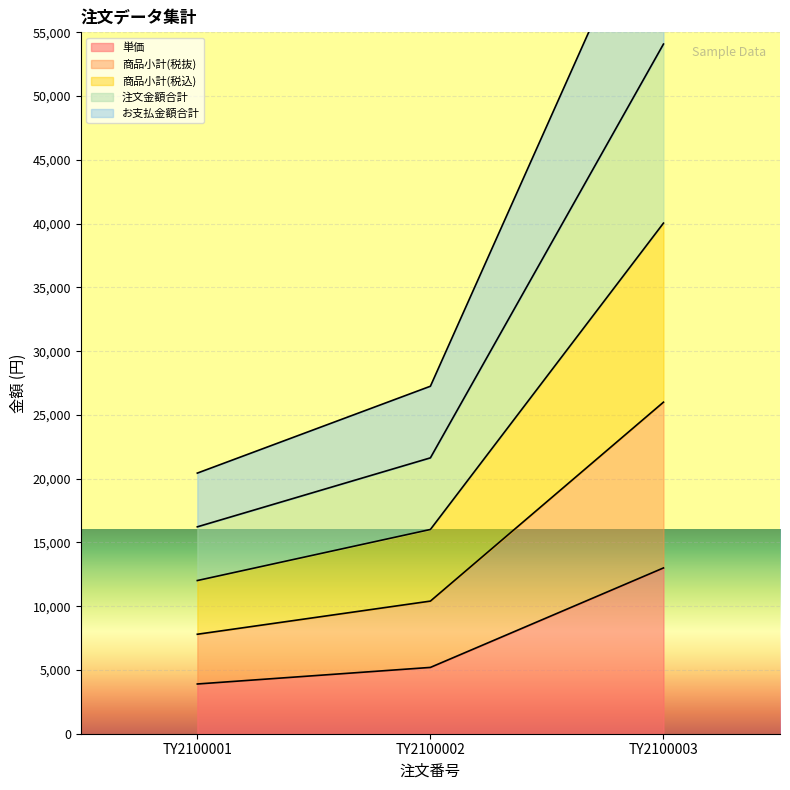

What is the difference between the highest and lowest values at TY2100001?

16536